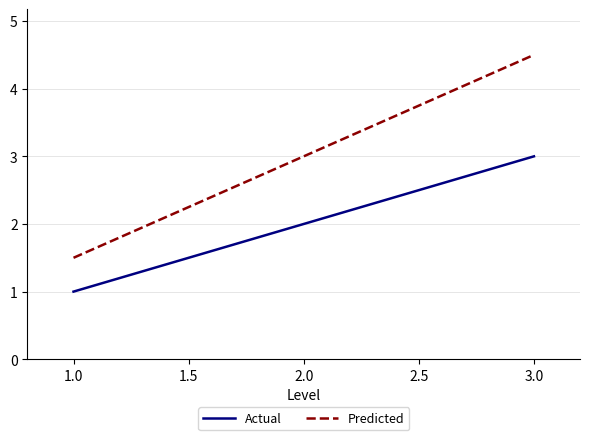

What is the highest value of the Predicted series?

4.5